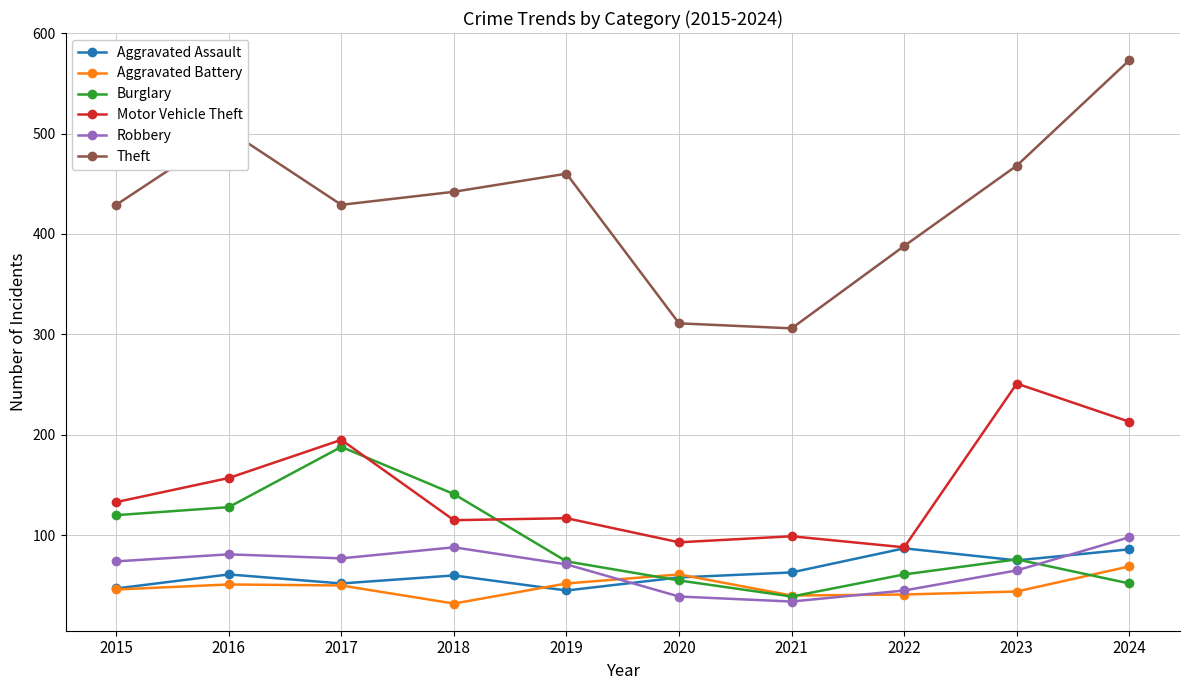

What is the highest value of the Theft series?

573